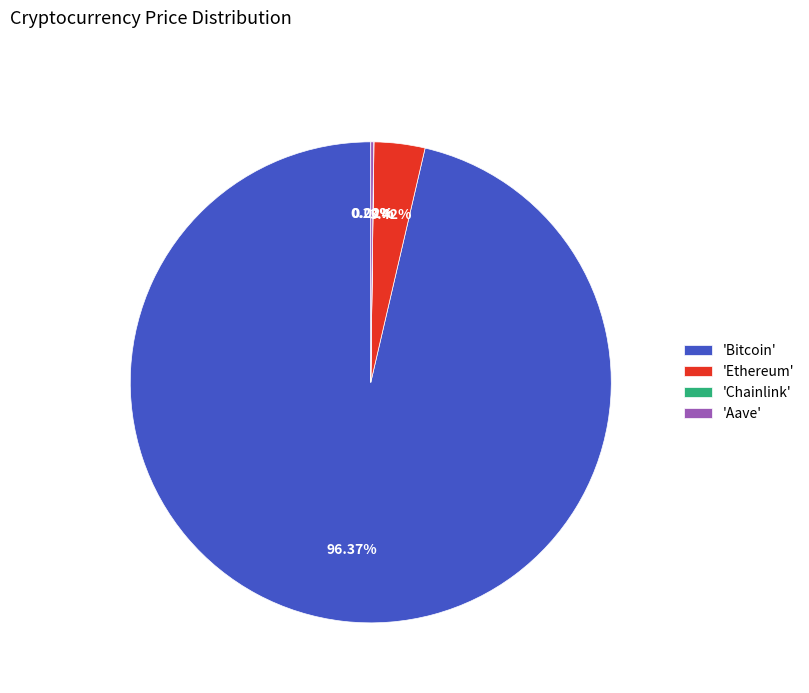

Which category accounts for the majority?

'Bitcoin'